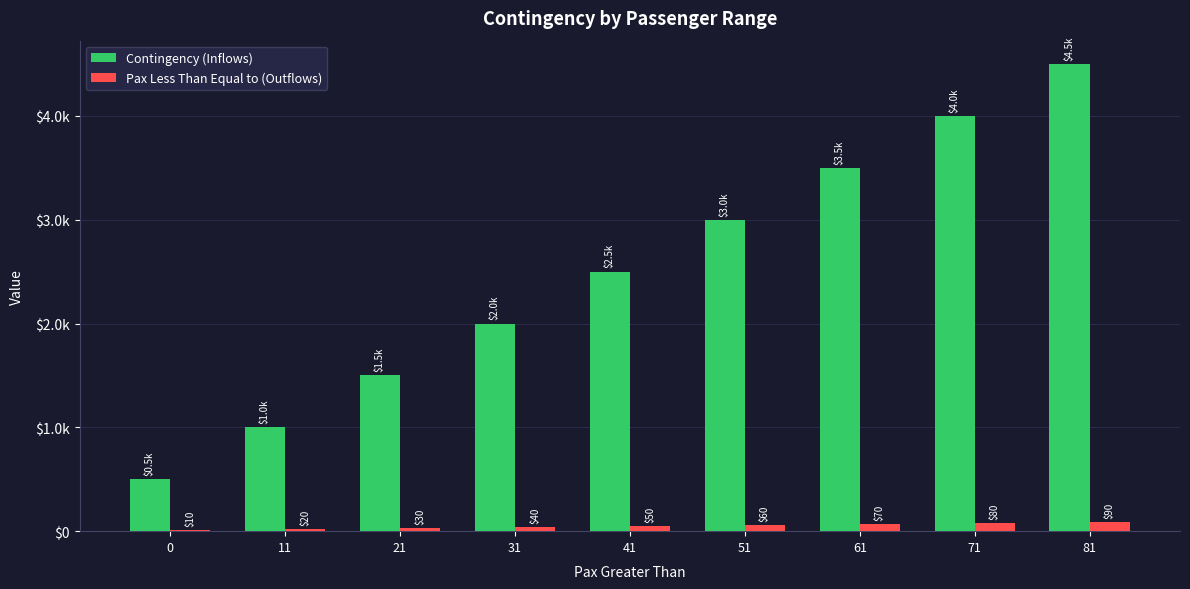

Reading left to right, extract all data points from this chart.

Contingency (Inflows): 0=500	11=1000	21=1500	31=2000	41=2500	51=3000	61=3500	71=4000	81=4500
Pax Less Than Equal to (Outflows): 0=10	11=20	21=30	31=40	41=50	51=60	61=70	71=80	81=90